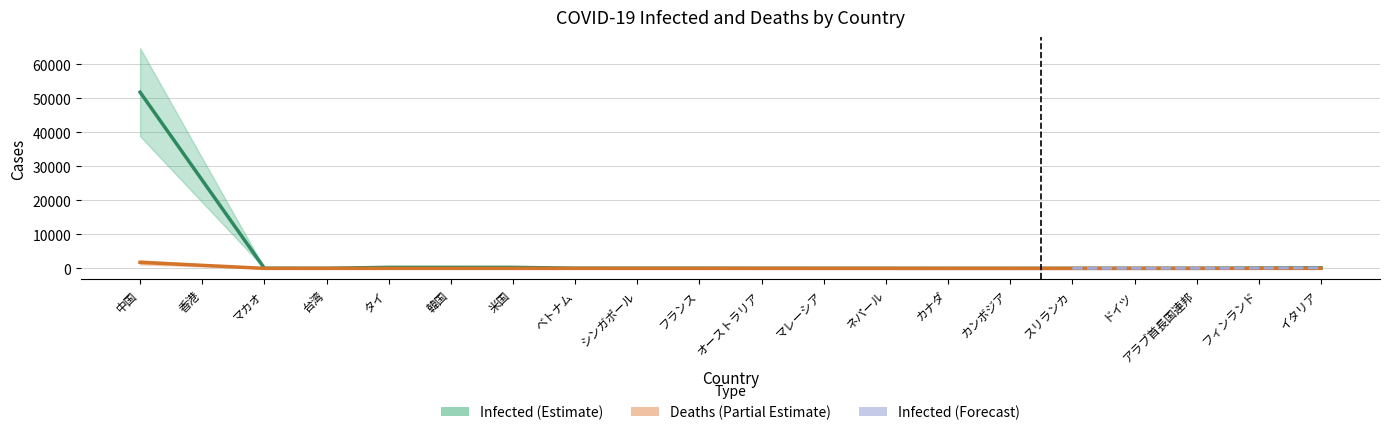

Does the chart display data point markers on the line(s)?

No